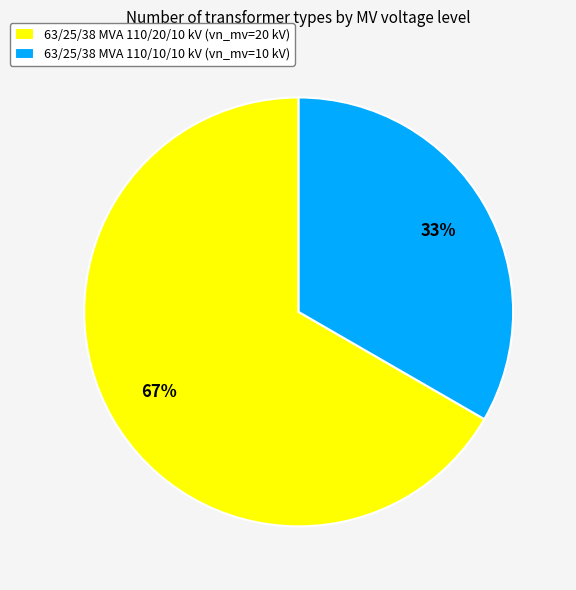

Which slice is the largest?

63/25/38 MVA 110/20/10 kV